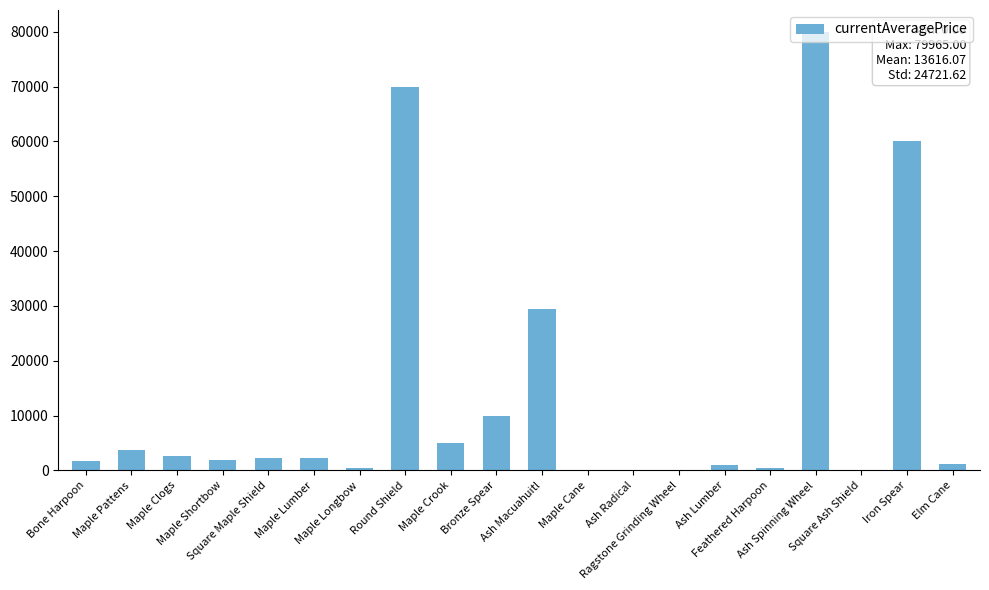

What is the sum of all values?

272321.4